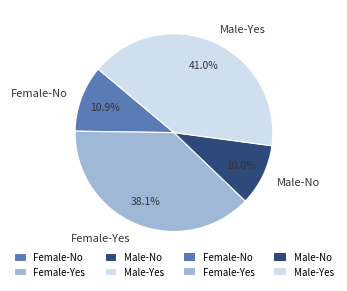

What is the total percentage of Female-No and Male-No?

20.9%